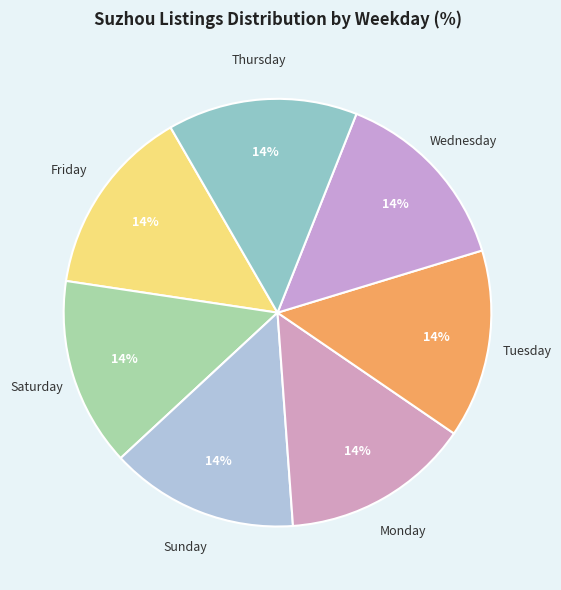

Is it true that Saturday is 21% of the pie?

False